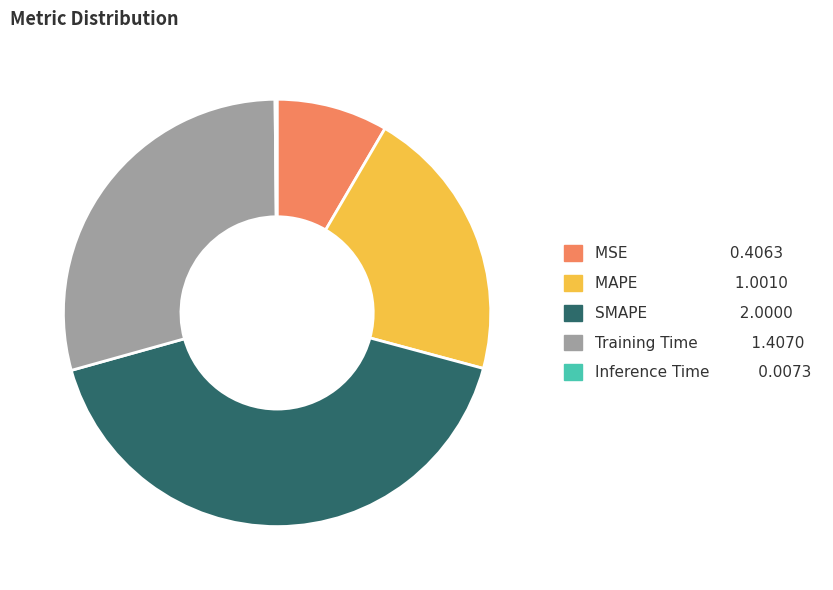

Which category has the biggest portion of the pie?

SMAPE